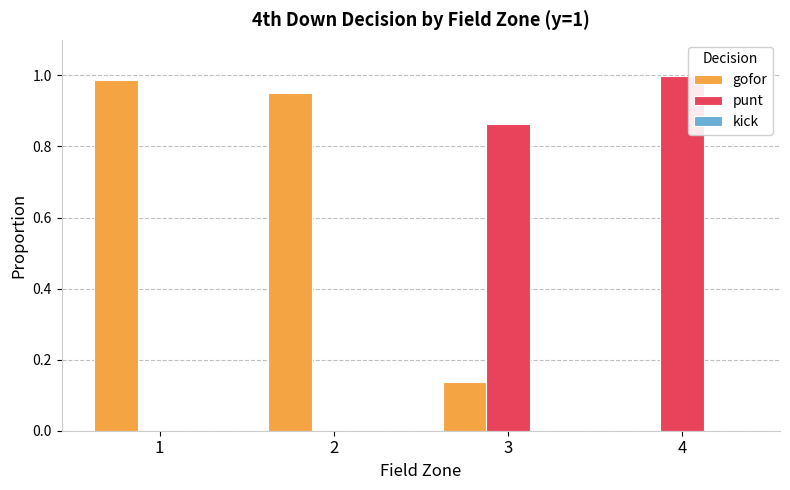

Which category has the highest value in the punt series?

4